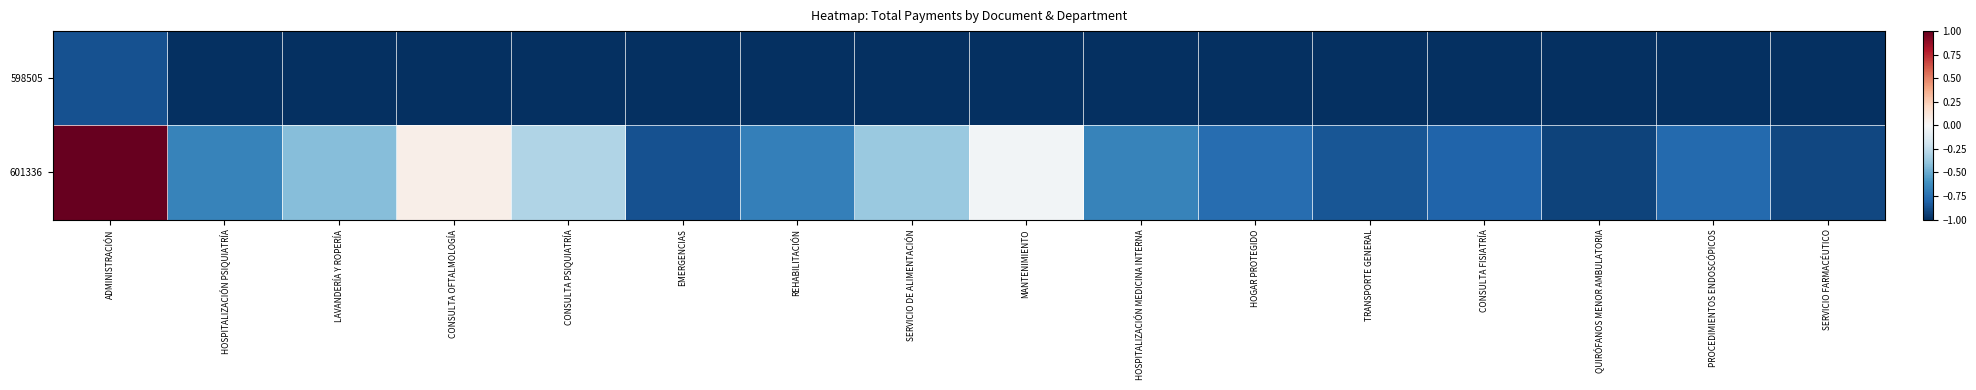

Which series changed the most between ADMINISTRACIÓN and REHABILITACIÓN?

601336